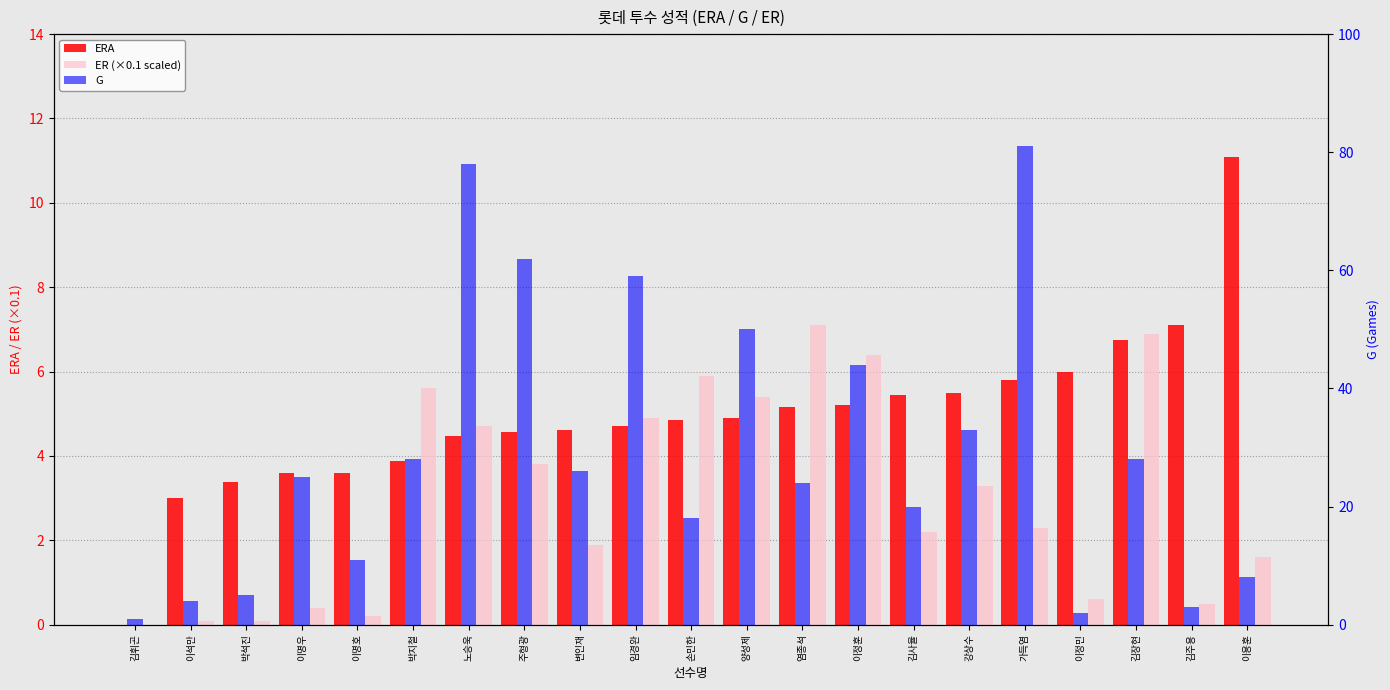

How many groups of bars are there?

21